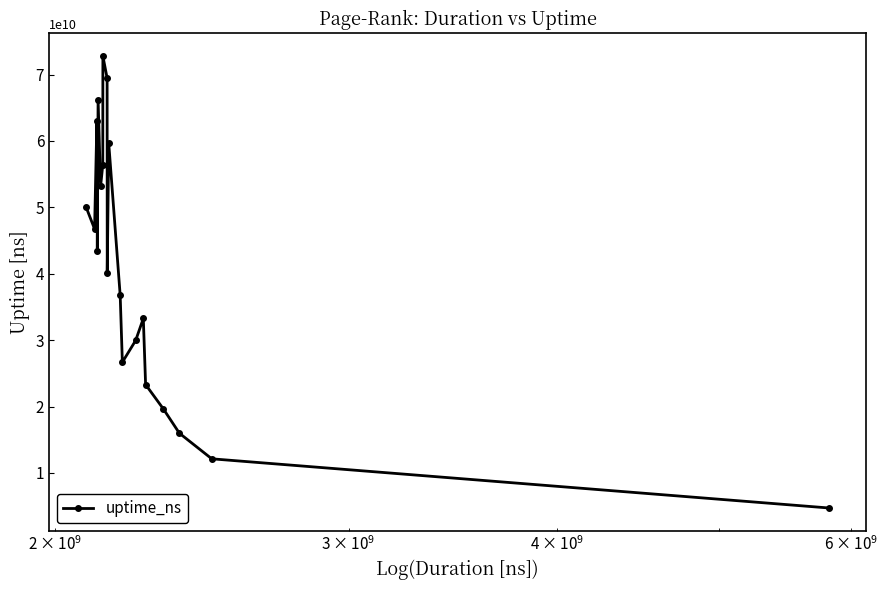

How many distinct data groups are displayed?

1